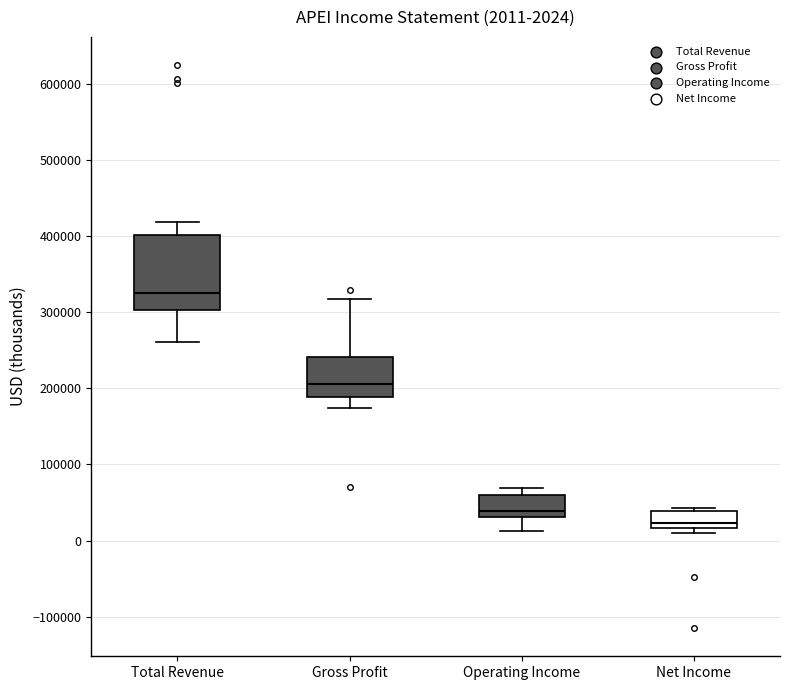

Which box has the lowest median line?

Net Income